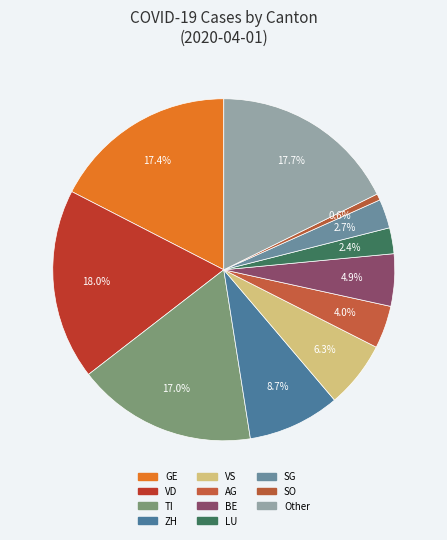

How many slices are in this pie chart?

11